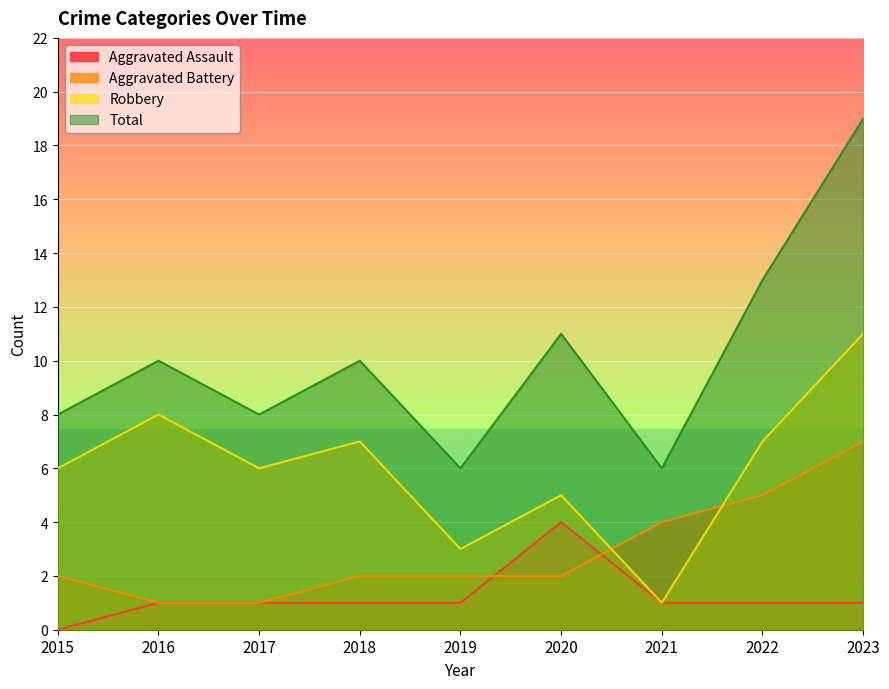

How many positive values does the Aggravated Assault series have?

8